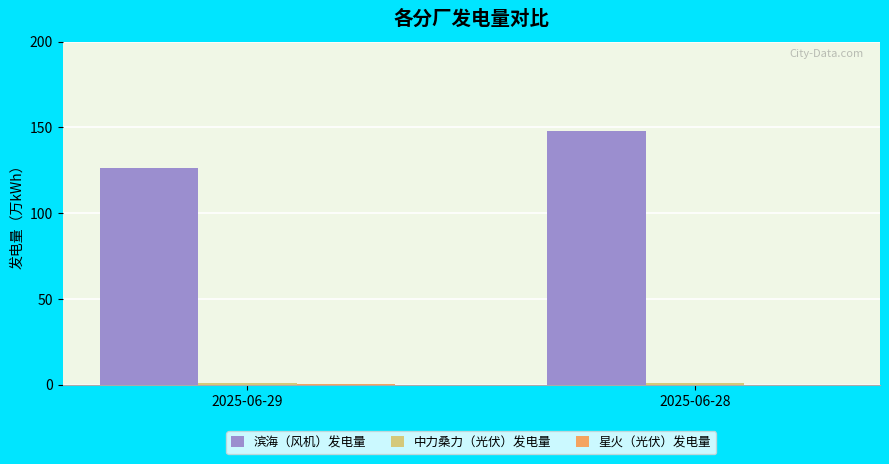

What is the spread (max minus min) of values at 2025-06-28?

148.0